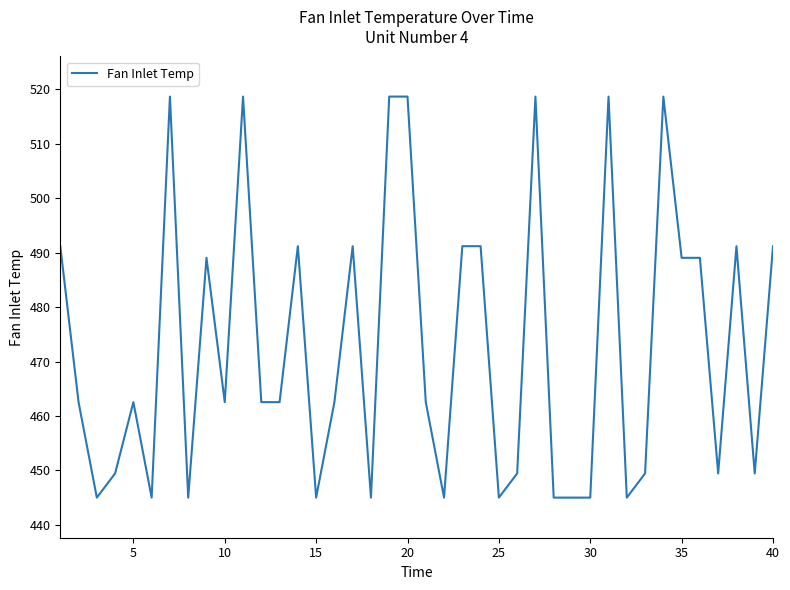

Count the number of values greater than 462.

24